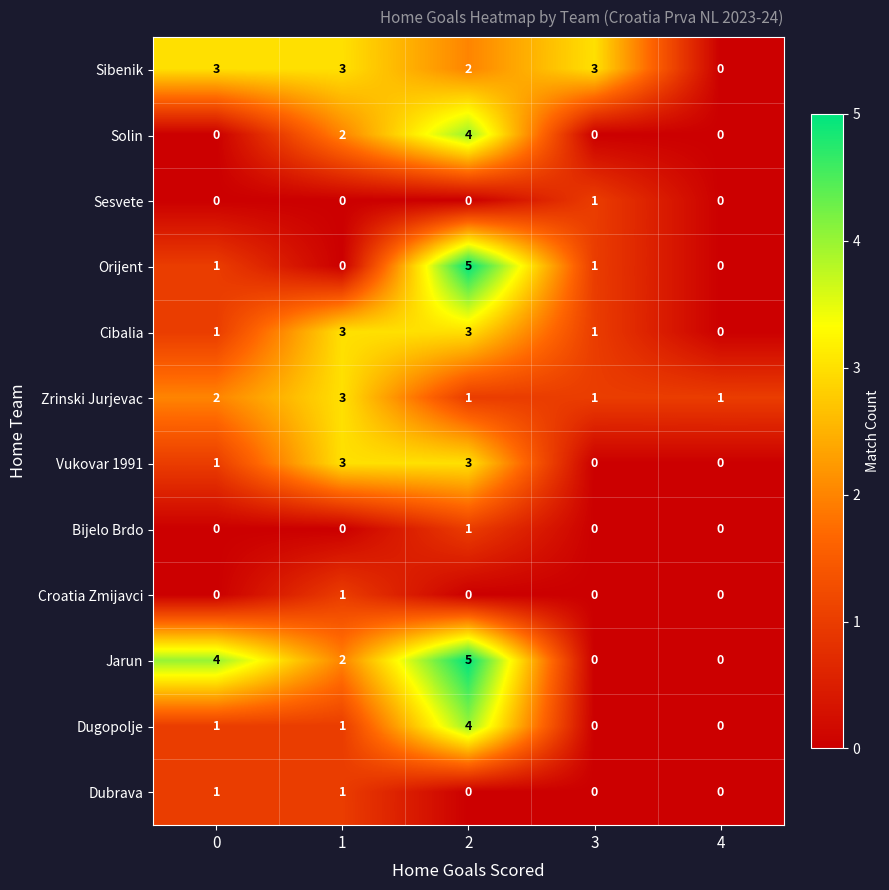

What is the difference between the maximum and minimum values in the Jarun series?

5